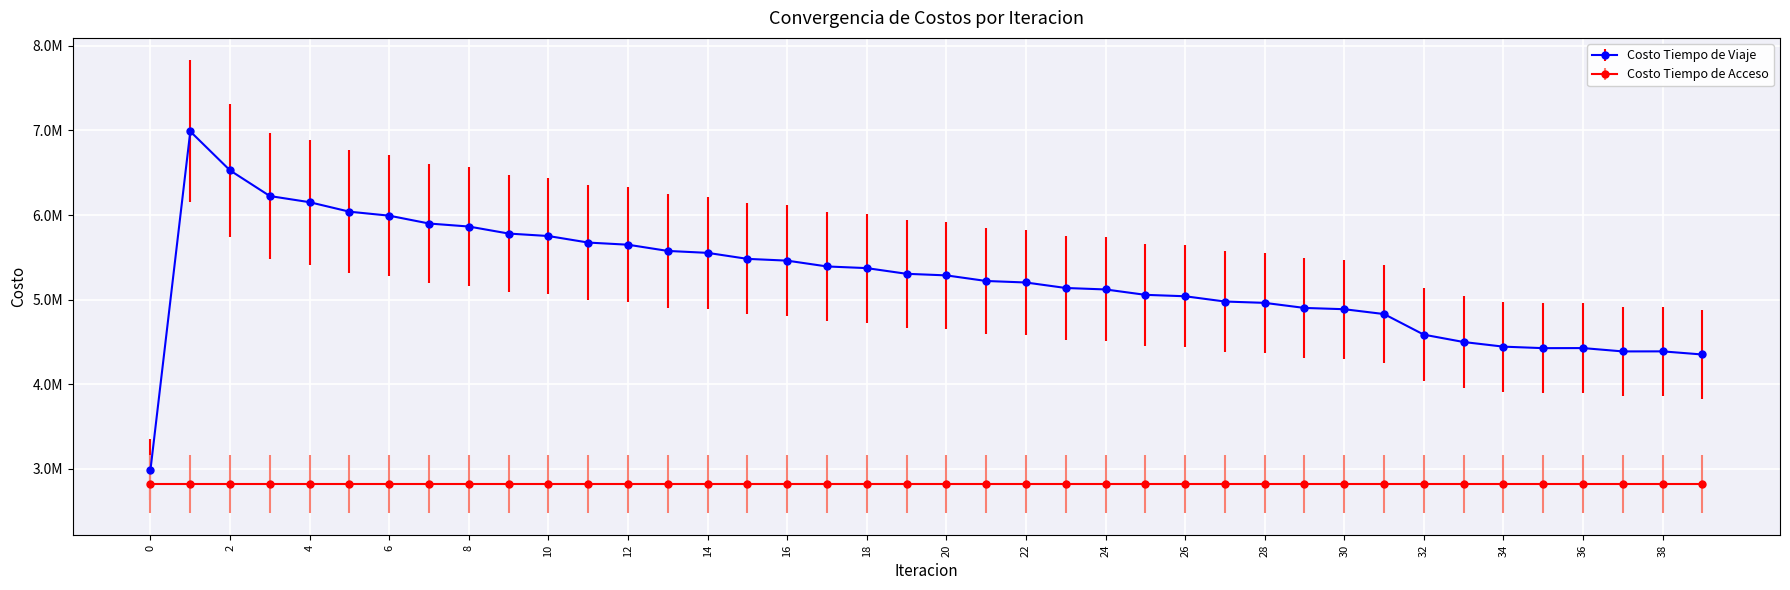

What are all the series names shown in the legend?

Costo Tiempo de Viaje, Costo Tiempo de Acceso